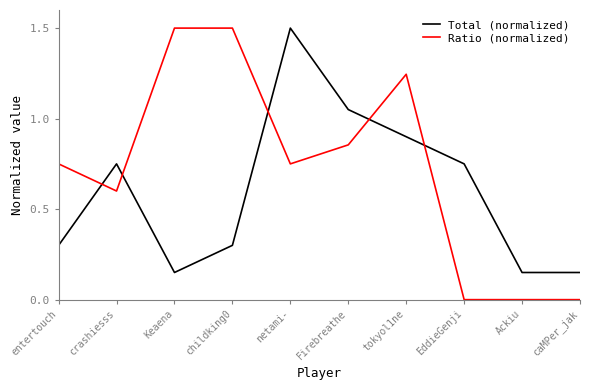

The Total (normalized) series shows 0.1 at childking0. True or false?

False